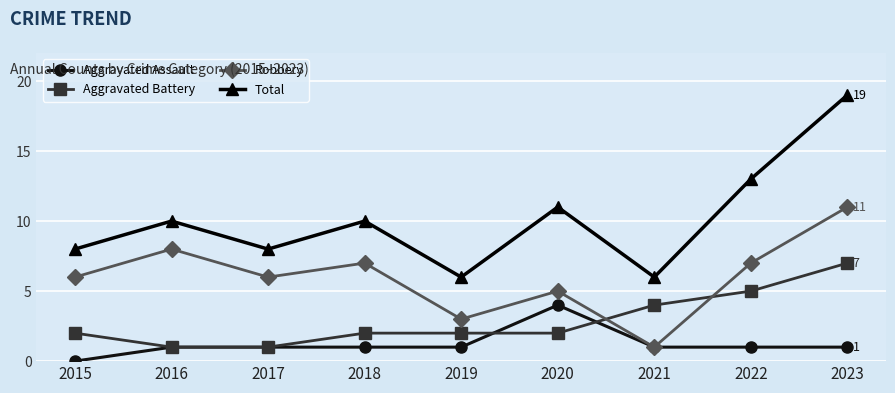

Count the number of data series in this chart.

4